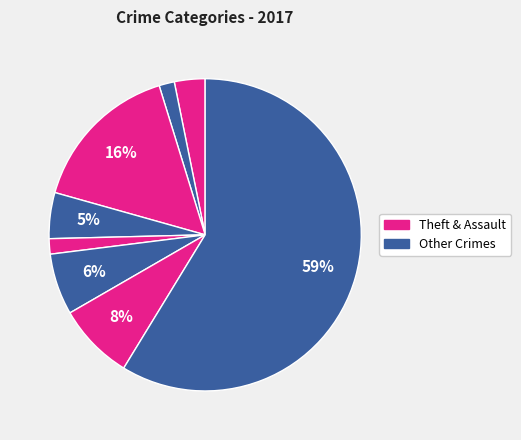

How many segments does this pie chart have?

8